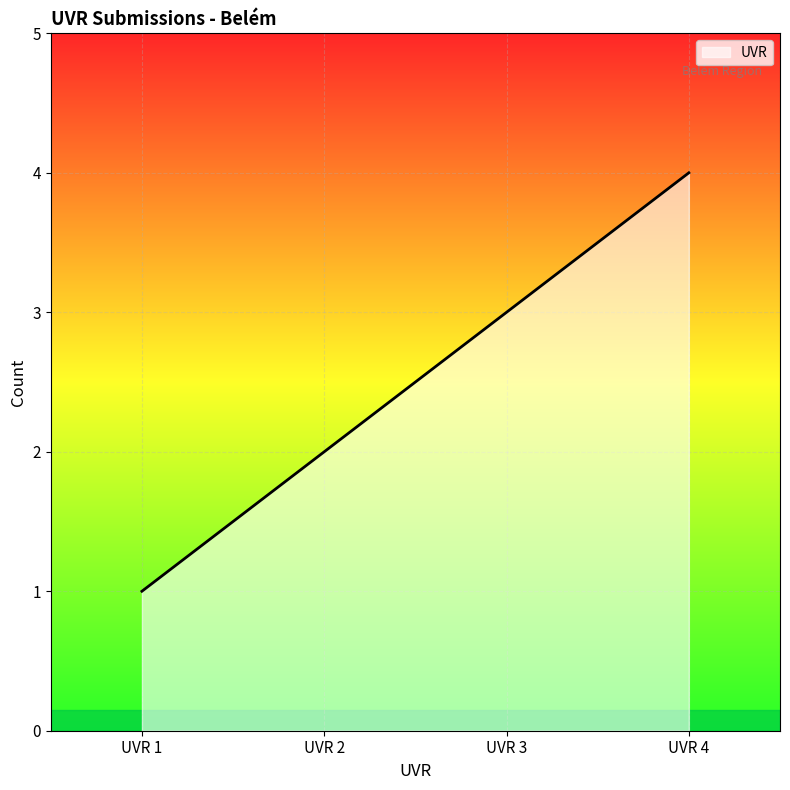

What is the difference between the second highest and minimum values?

2